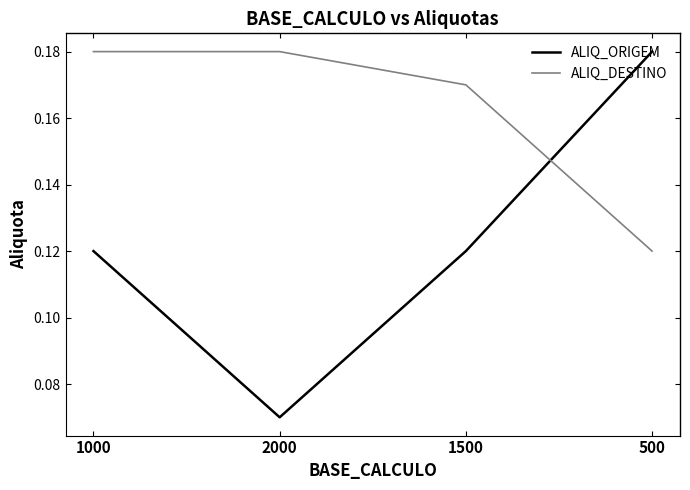

What position from the right is 500?

1